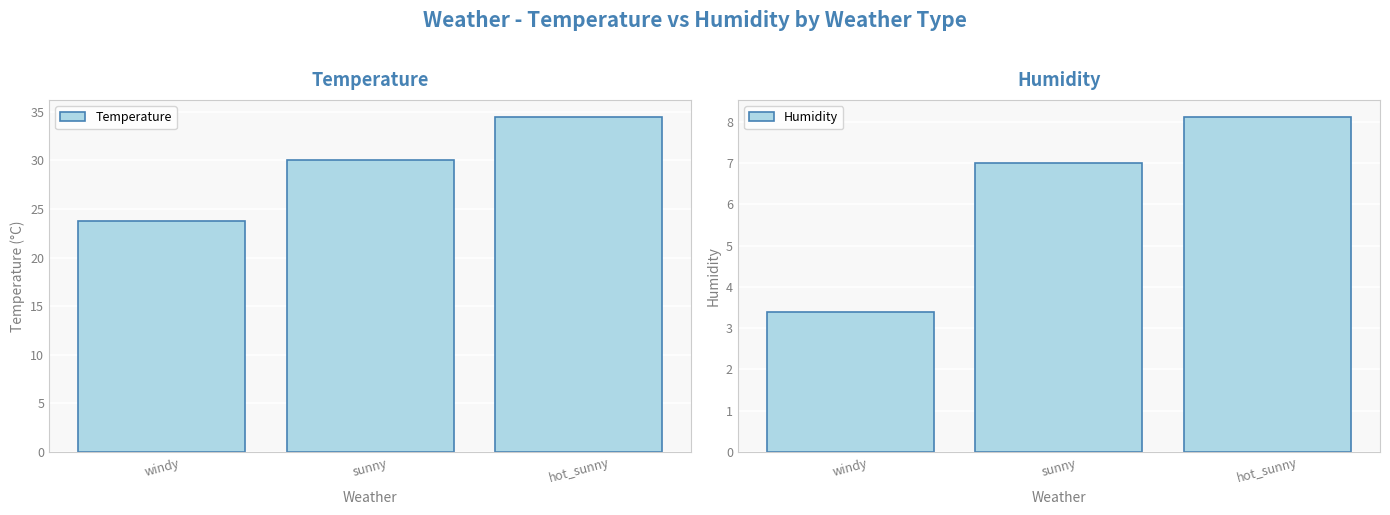

Reading left to right, extract all data points from this chart.

Temperature: windy=23.8	sunny=30.0	hot_sunny=34.5
Humidity: windy=3.4	sunny=7.0	hot_sunny=8.1